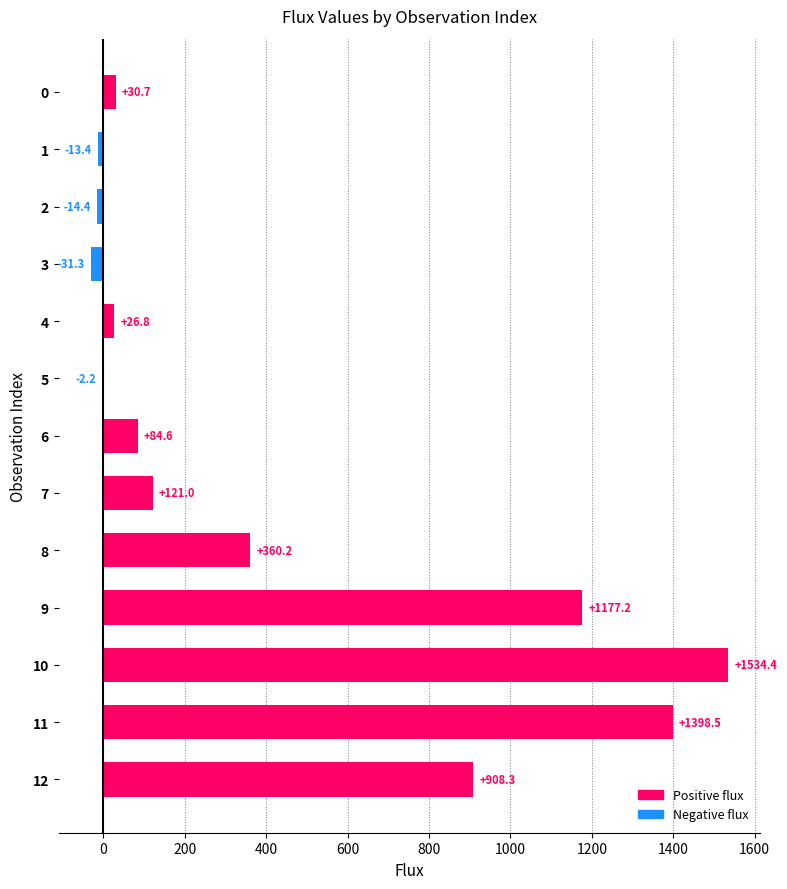

The chart shows a value of 908.3 at 12. True or false?

True